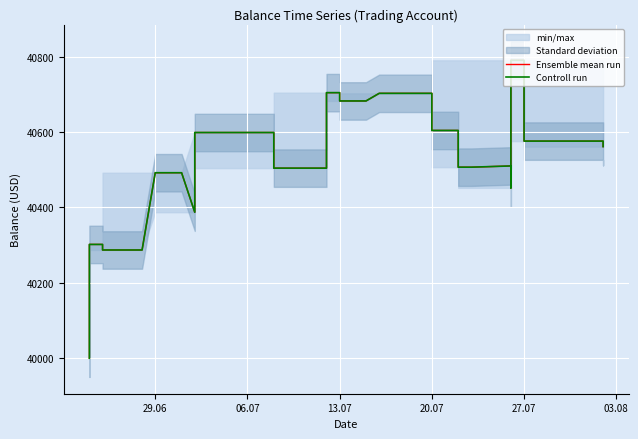

Which series has the largest total across all categories?

Ensemble mean run